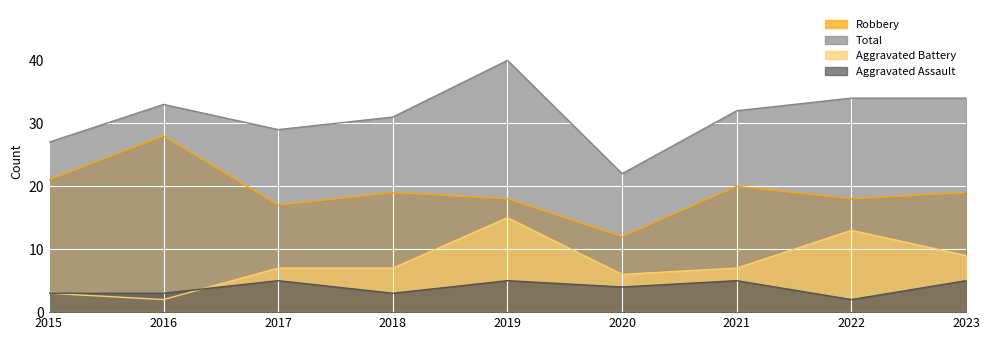

Does the chart display data point markers on the line(s)?

No